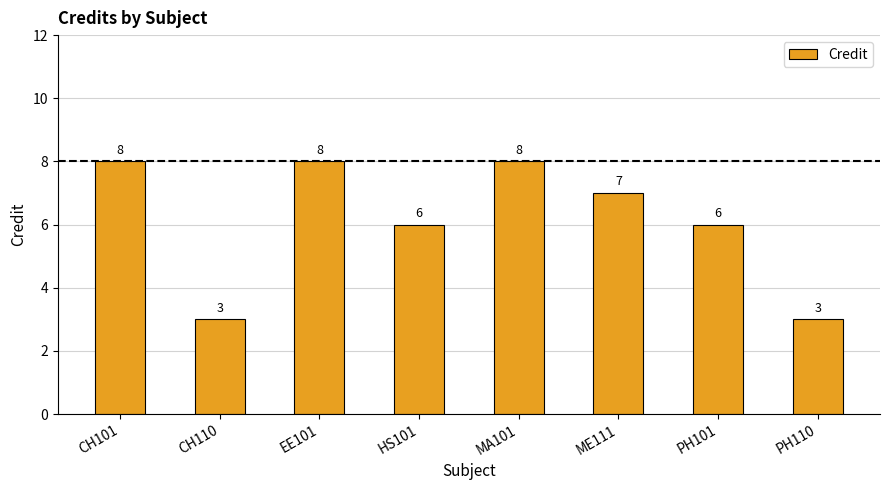

At which label does the data first exceed 7?

CH101